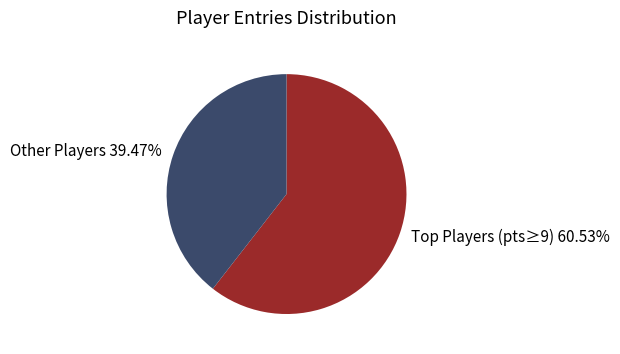

Which slice represents more than half of the pie?

Top Players (pts≥9) 60.53%